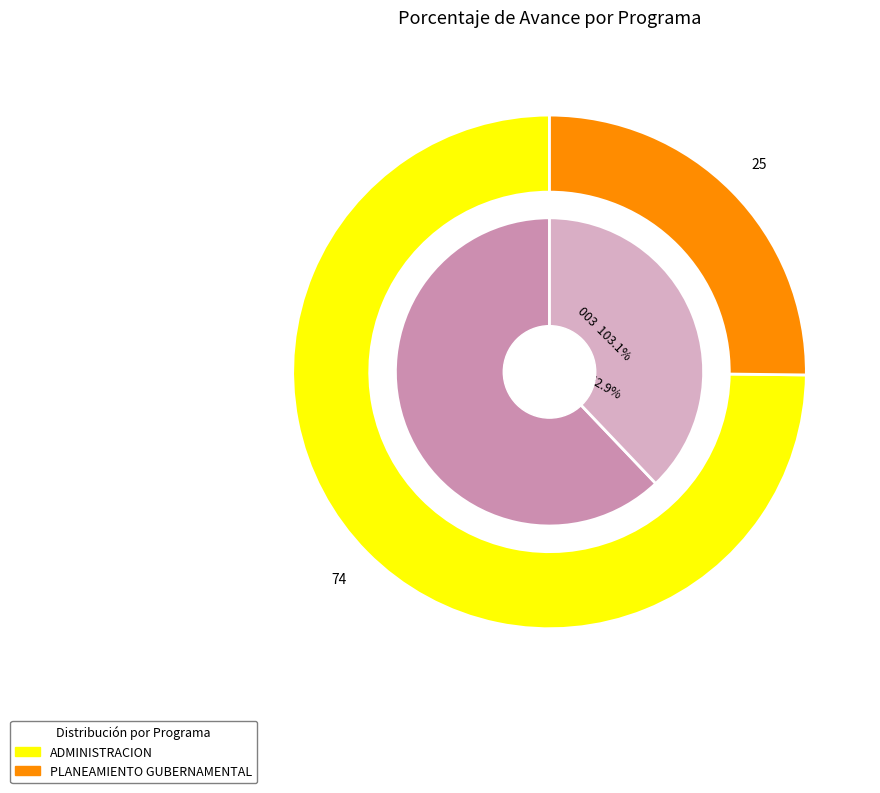

How many segments does this pie chart have?

2